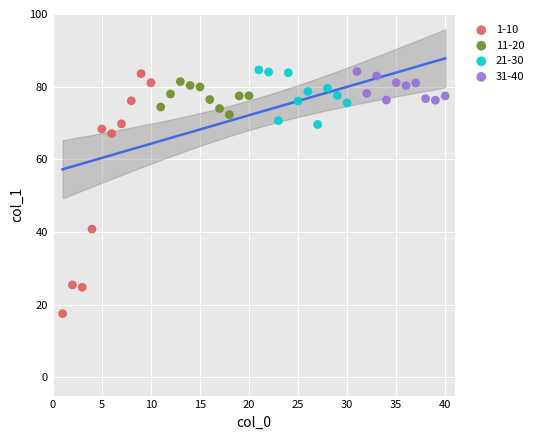

Which series has the widest spread of Y values?

1-10